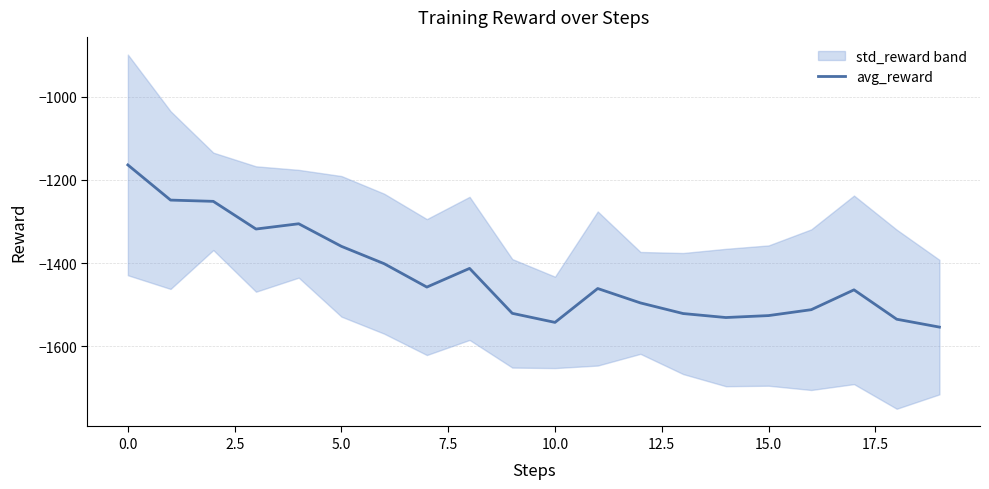

Reading right to left, transcribe all the data shown in this chart.

-1554.0	-1535.1	-1464.5	-1512.2	-1526.4	-1531.0	-1521.5	-1495.9	-1461.3	-1542.7	-1521.0	-1412.9	-1457.8	-1401.6	-1359.9	-1305.7	-1318.3	-1251.8	-1248.8	-1164.2